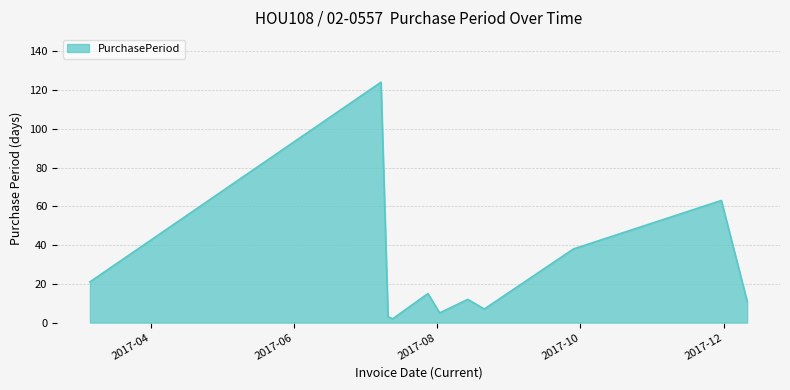

What is the difference between the maximum and minimum values?

122